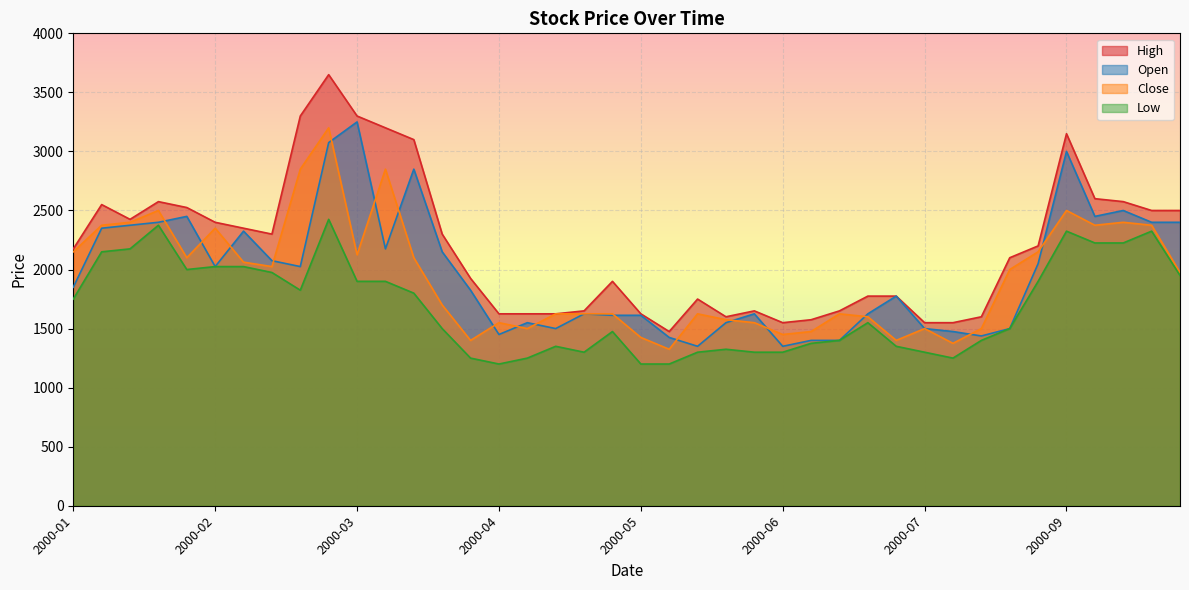

What position from the right is 2000-01-29?

36